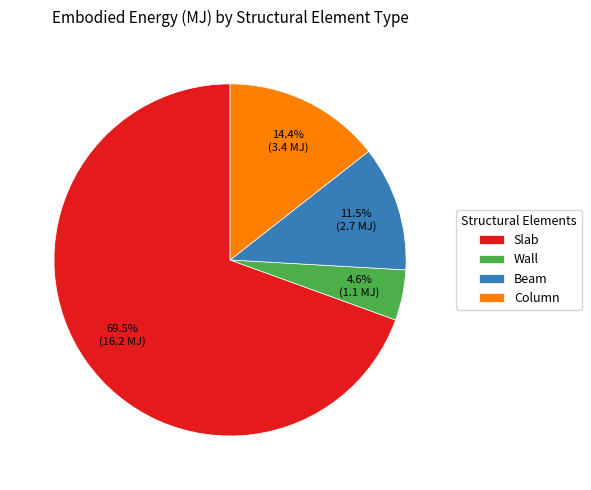

Rank the categories by value from lowest to highest.

Wall, Beam, Column, Slab